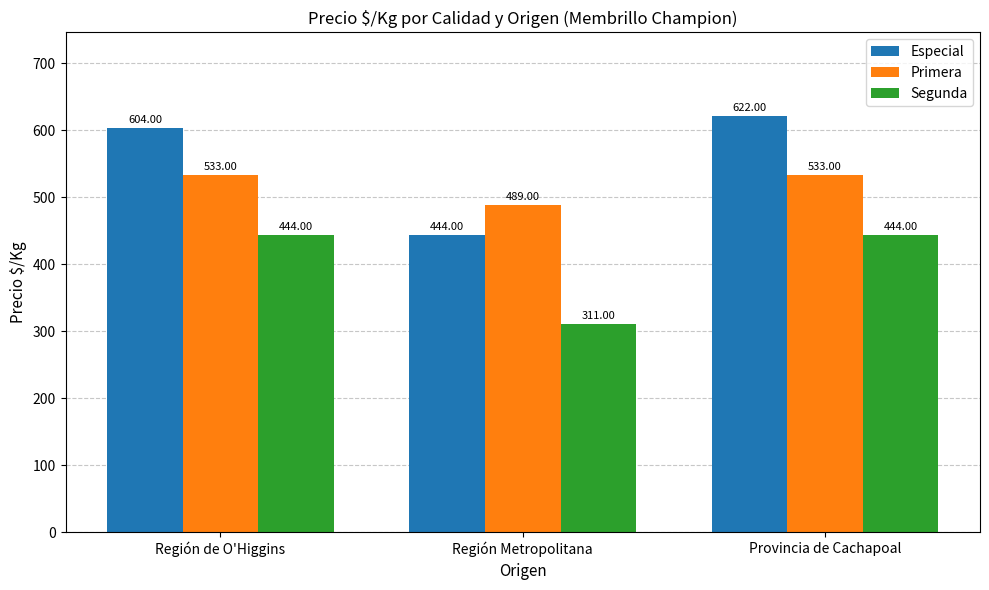

Reading right to left, what are all the values shown in this chart?

Especial: 622	444	604
Primera: 533	489	533
Segunda: 444	311	444